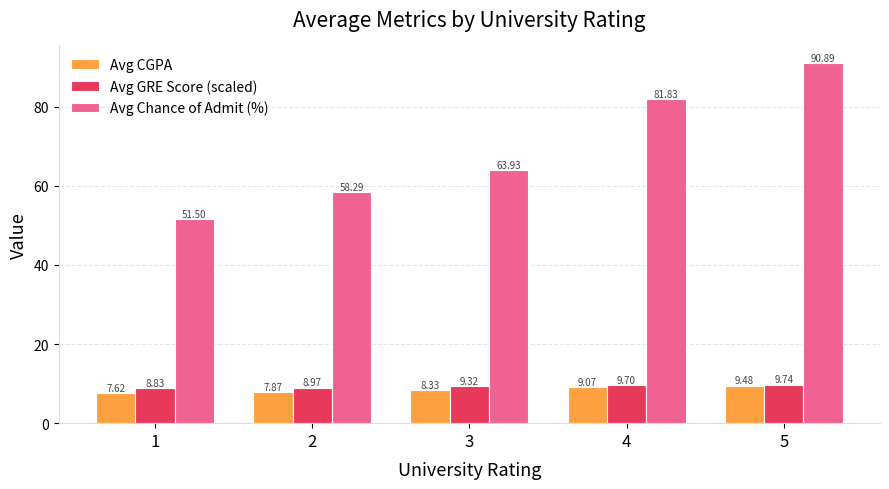

Rank the series by their maximum value, from highest to lowest.

Avg Chance of Admit (%), Avg GRE Score (scaled), Avg CGPA